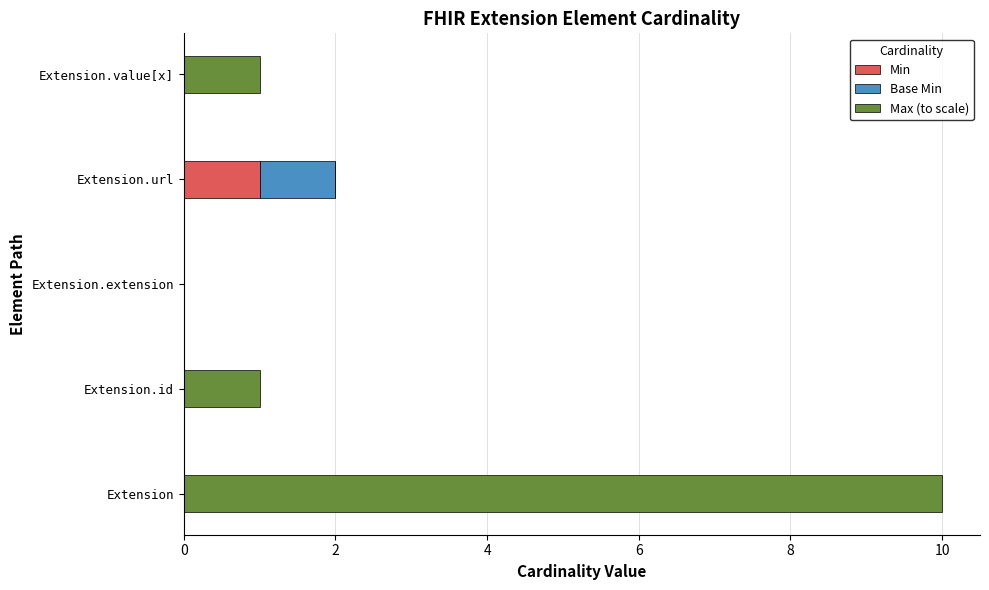

Is it true that Min equals 0 at Extension?

True